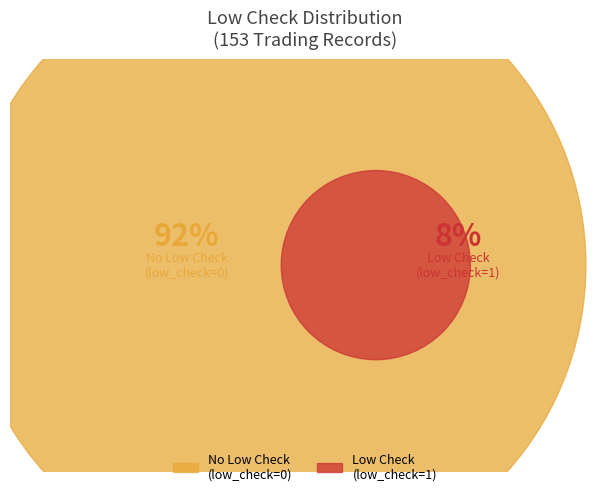

Is there a majority slice in this chart?

Yes